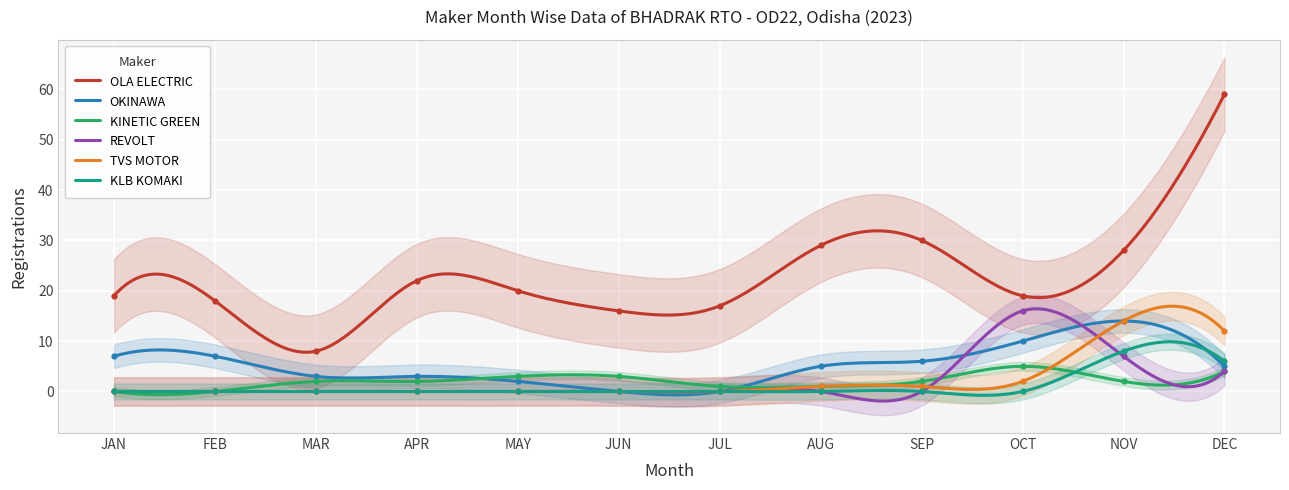

What is the value of the OLA ELECTRIC point at the 6th from the left?

16